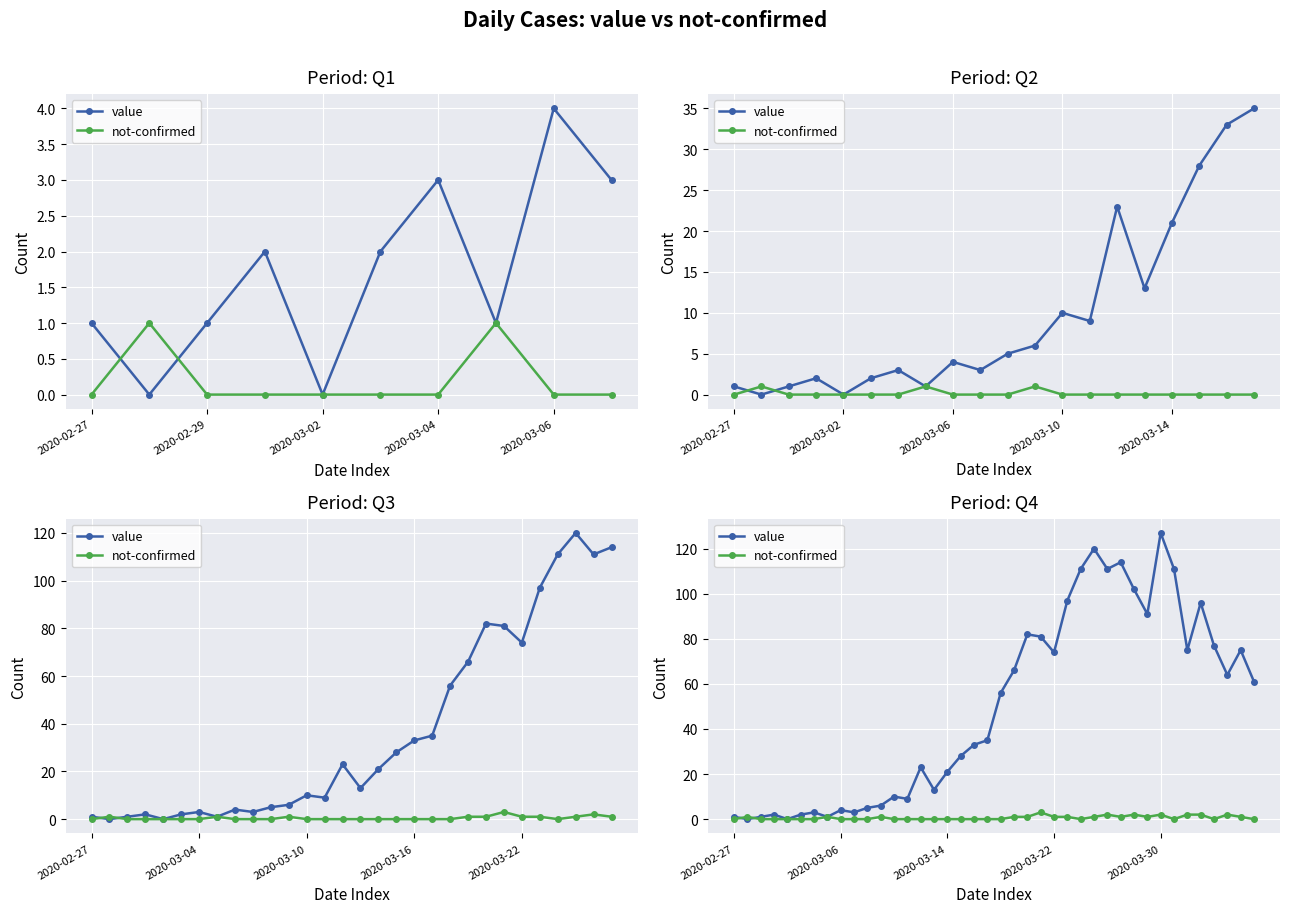

How many interior local valleys does the not-confirmed series have?

5